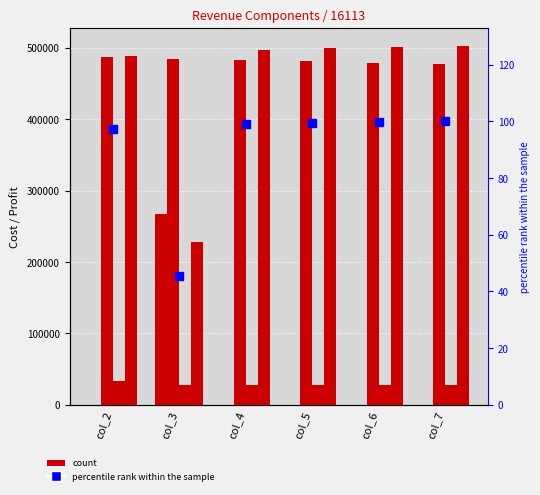

What is the total value across all series at col_5?

1009097.0